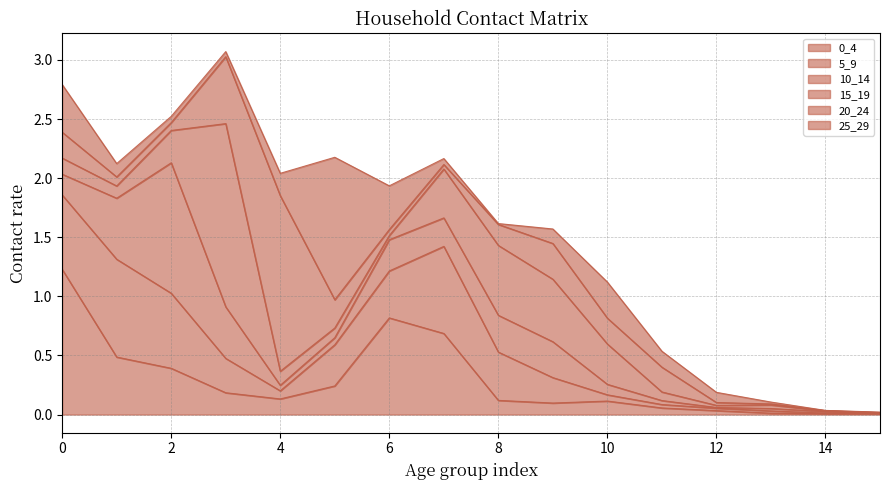

Does the chart have visible grid lines?

Yes